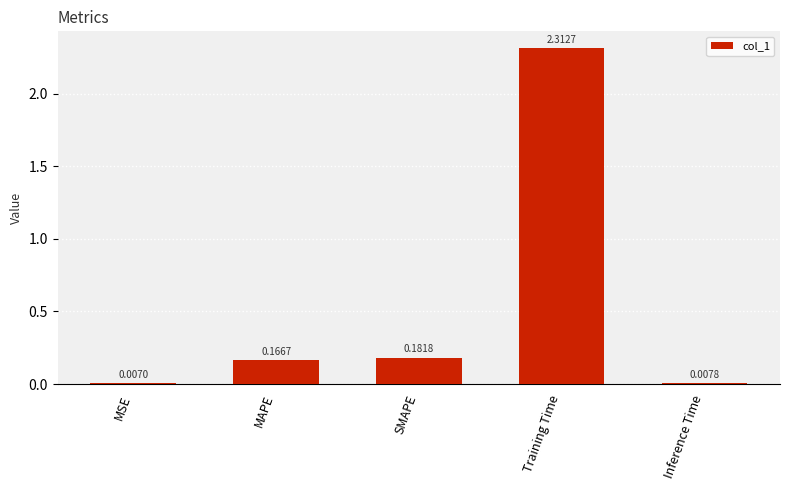

Which has a higher value, SMAPE or MAPE?

SMAPE